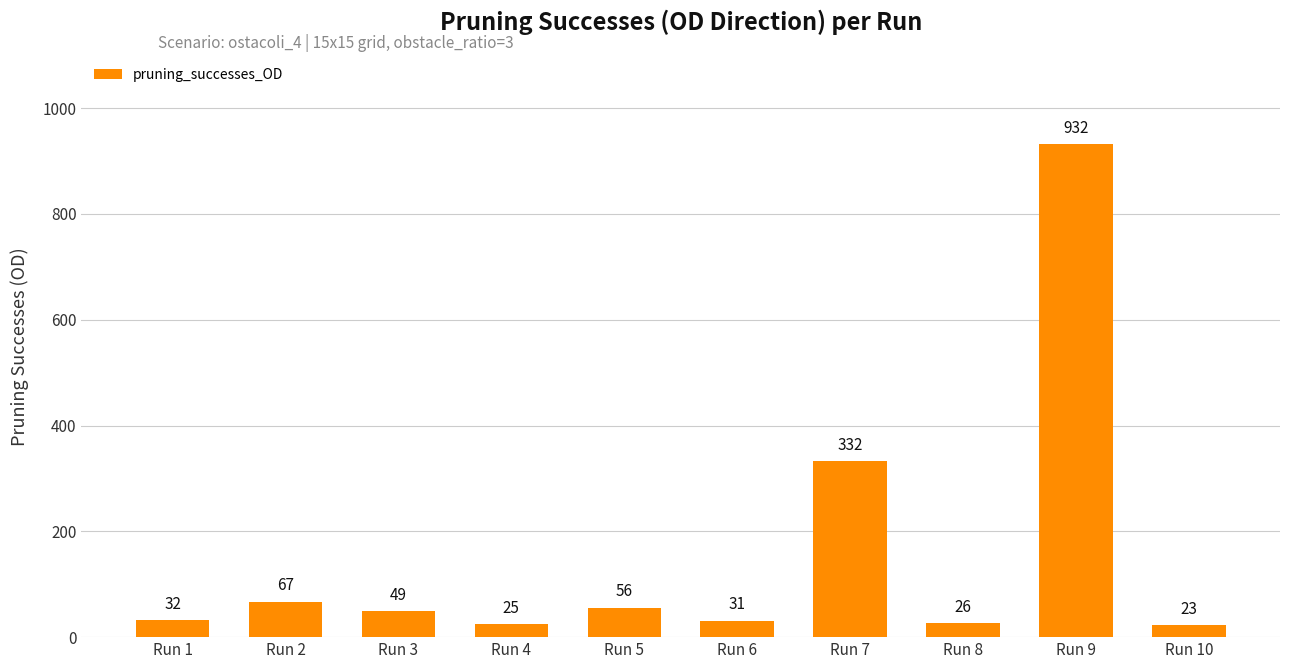

How many data points does each series have?

10